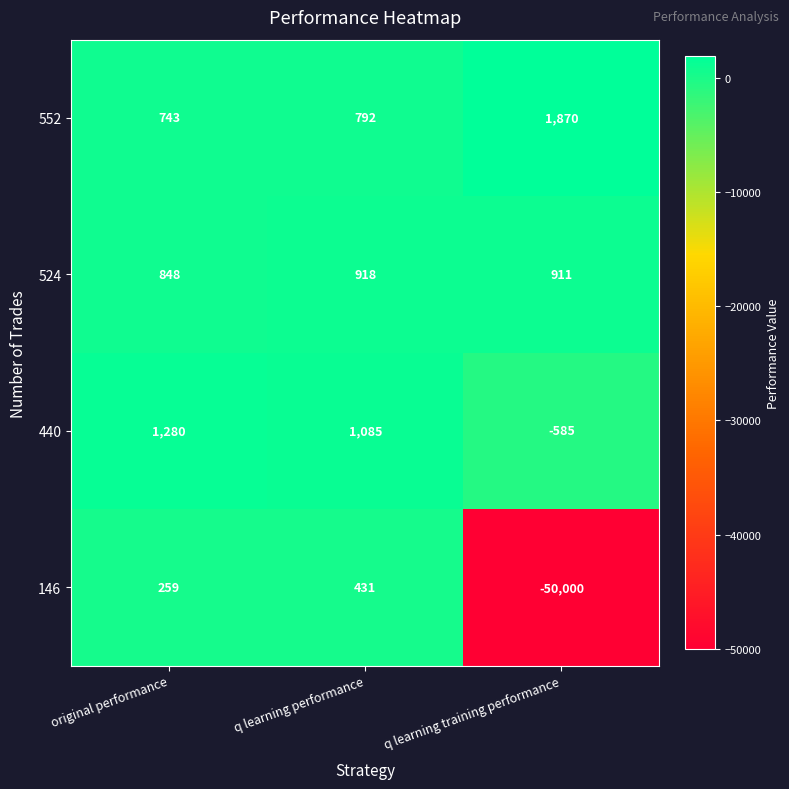

Rank the series at q learning training performance from highest to lowest value.

552, 524, 440, 146